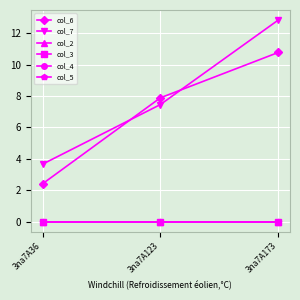

Is this an area chart (filled region under the line)?

No